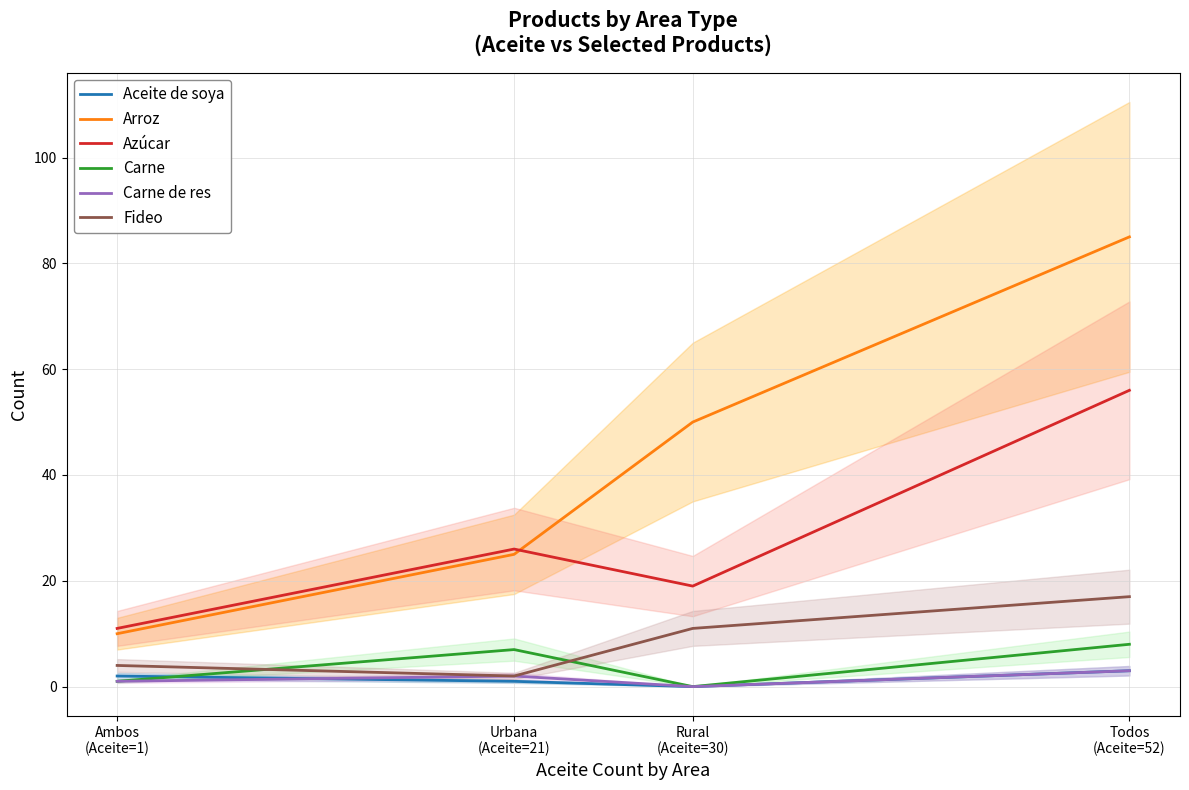

Where is the first local minimum for Carne?

Rural
(Aceite=30)